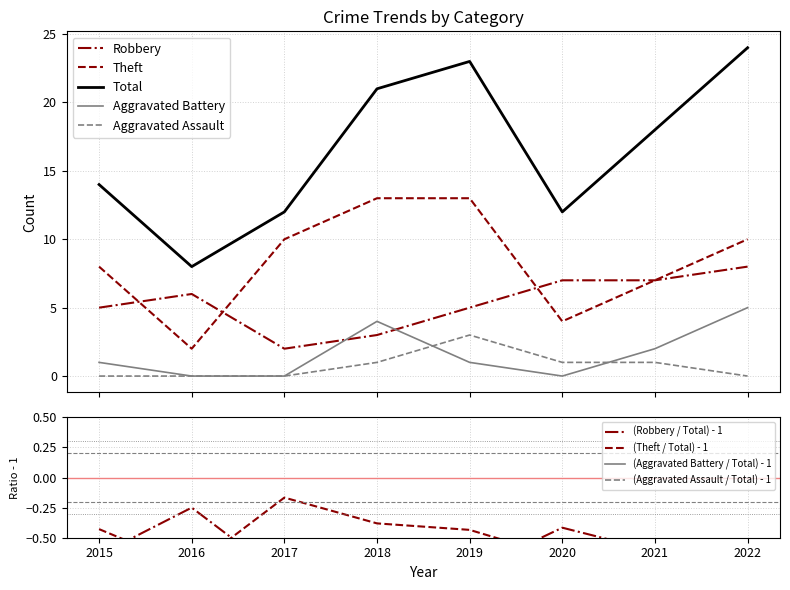

Rank the series by their maximum value, from lowest to highest.

Aggravated Assault, Aggravated Battery, Robbery, Theft, Total